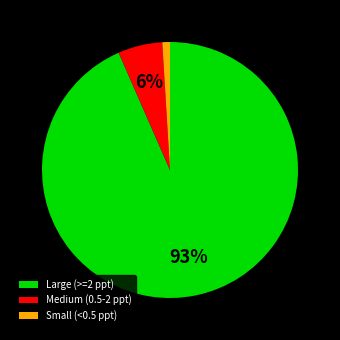

Rank the categories by value from highest to lowest.

Large (>=2 ppt), Medium (0.5-2 ppt), Small (<0.5 ppt)